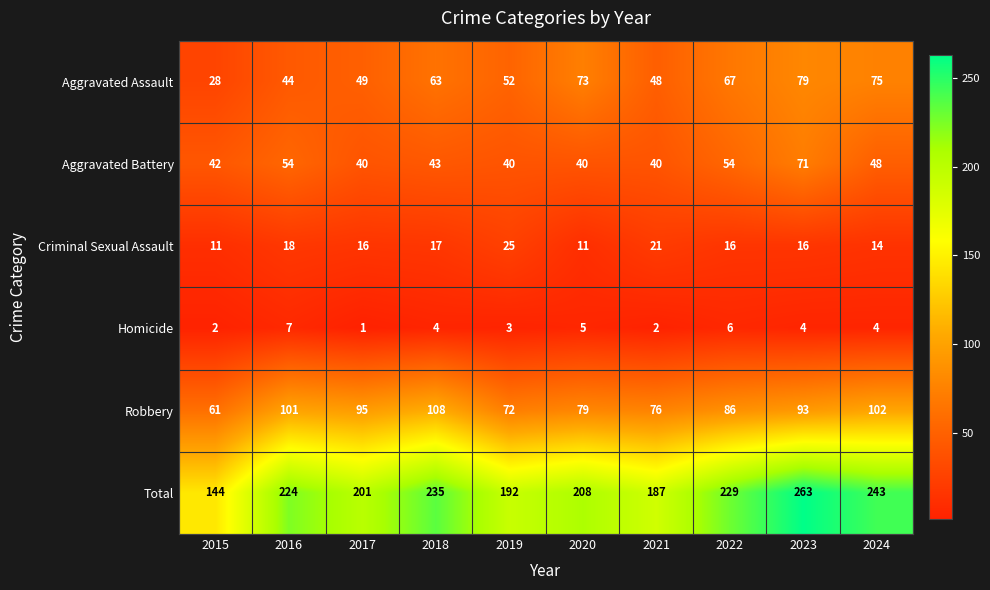

What is the spread (max minus min) of values at 2015?

142